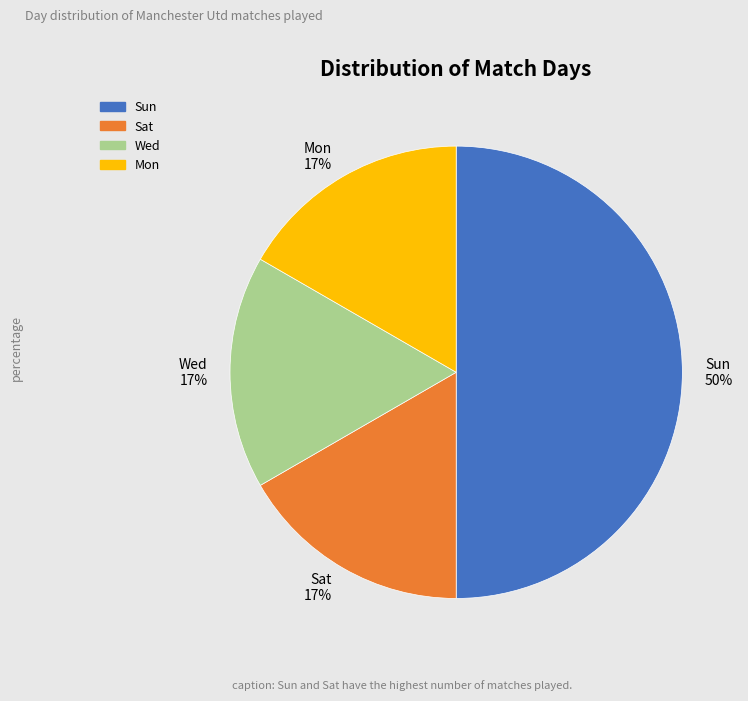

The Sun slice represents 64% of the pie. True or false?

False